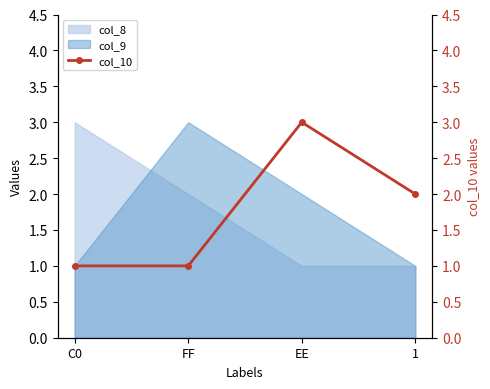

The col_9 series shows 1 at C0. True or false?

True